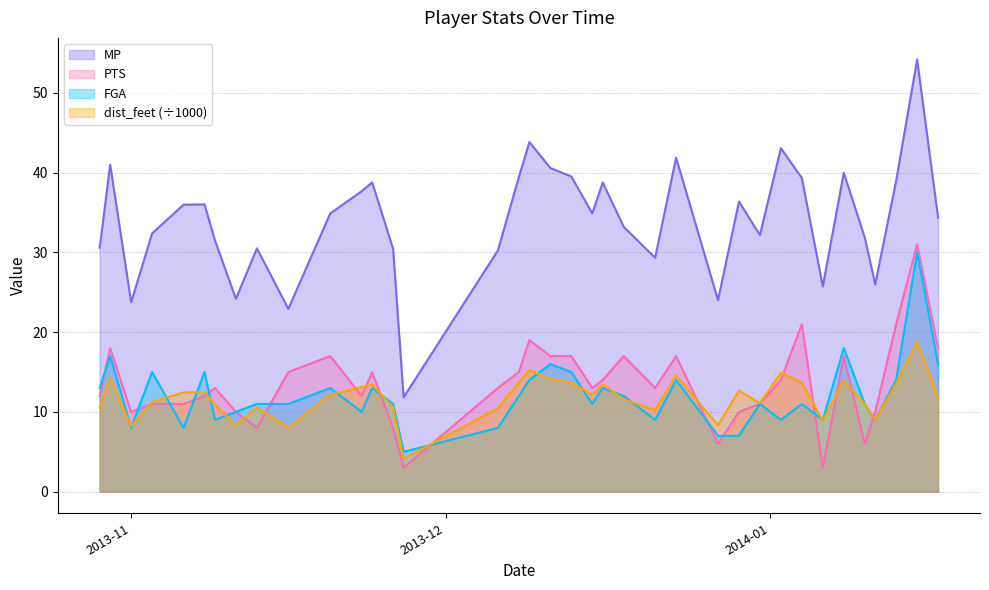

Reading right to left, transcribe all the data shown in this chart.

MP: 34.4	54.2	39.0	26.0	31.9	40.0	25.7	39.3	43.1	32.2	36.4	24.0	41.9	29.3	33.2	38.8	34.9	39.5	40.6	43.8	39.5	30.2	11.8	30.4	38.8	37.7	34.9	22.9	30.5	24.2	31.5	36.0	36.0	32.4	23.8	41.0	30.6
PTS: 18.0	31.0	21.0	10.0	6.0	17.0	3.0	21.0	14.0	11.0	10.0	6.0	17.0	13.0	17.0	14.0	13.0	17.0	17.0	19.0	15.0	13.0	3.0	8.0	15.0	12.0	17.0	15.0	8.0	10.0	13.0	12.0	11.0	11.0	10.0	18.0	12.0
FGA: 16.0	30.0	14.0	9.0	11.0	18.0	9.0	11.0	9.0	11.0	7.0	7.0	14.0	9.0	12.0	13.0	11.0	15.0	16.0	14.0	12.0	8.0	5.0	11.0	13.0	10.0	13.0	11.0	11.0	10.0	9.0	15.0	8.0	15.0	8.0	17.0	13.0
dist_feet: 11.9	18.8	13.6	9.0	11.0	13.9	8.9	13.7	14.9	11.1	12.7	8.3	14.6	10.2	11.6	13.4	12.1	13.7	14.1	15.2	13.7	10.4	4.1	10.6	13.4	13.1	12.1	8.0	10.6	8.3	10.9	12.4	12.4	11.2	8.2	14.2	10.6